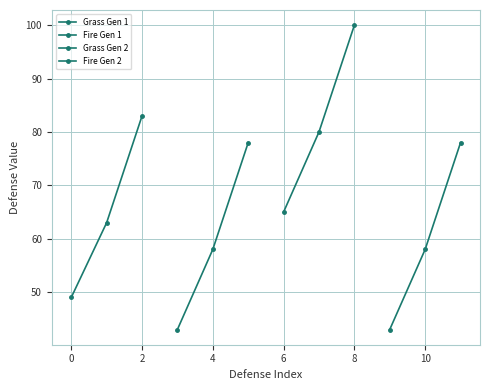

Is the value of Fire Gen 2 at 2 greater than the value of Grass Gen 1 at 0?

Yes